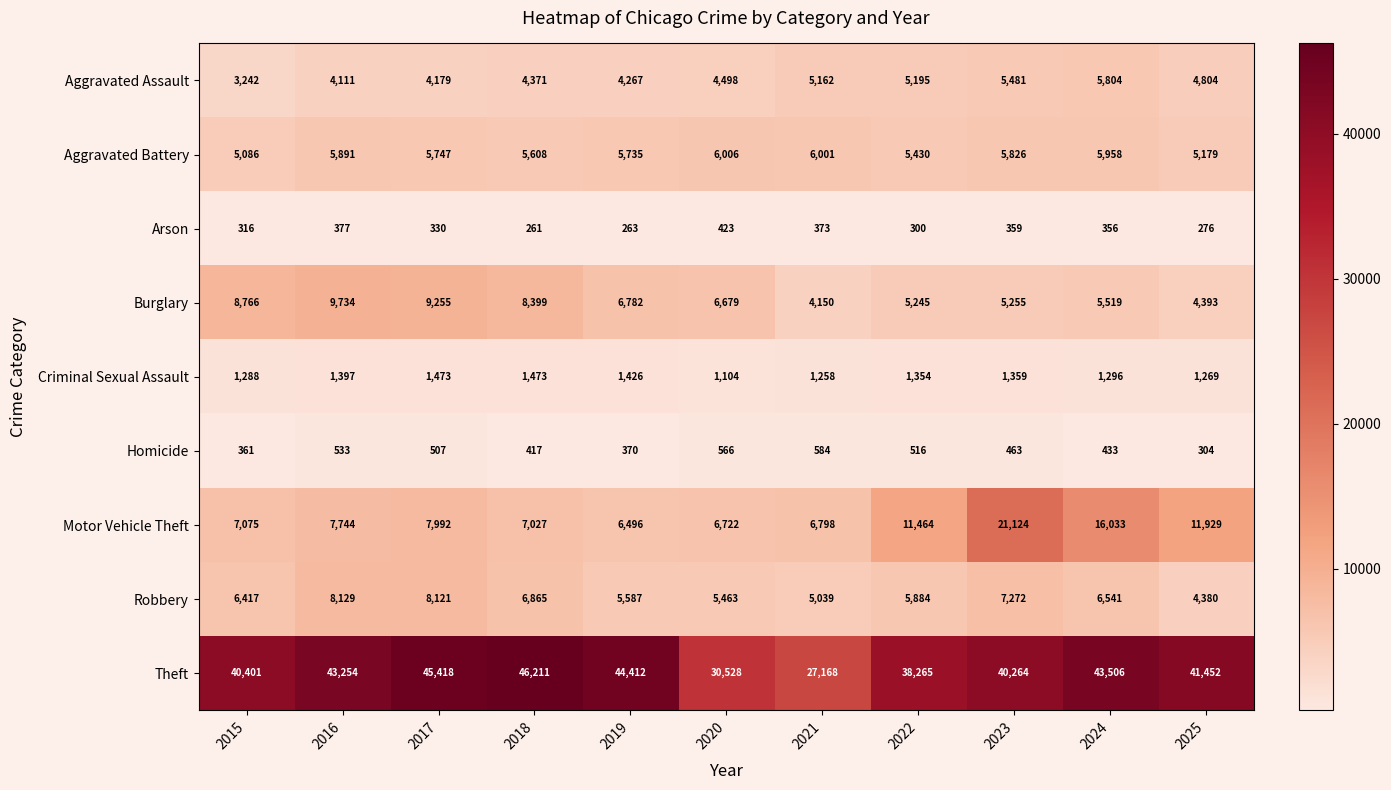

Rank the series by their maximum value, from lowest to highest.

Arson, Homicide, Criminal Sexual Assault, Aggravated Assault, Aggravated Battery, Robbery, Burglary, Motor Vehicle Theft, Theft